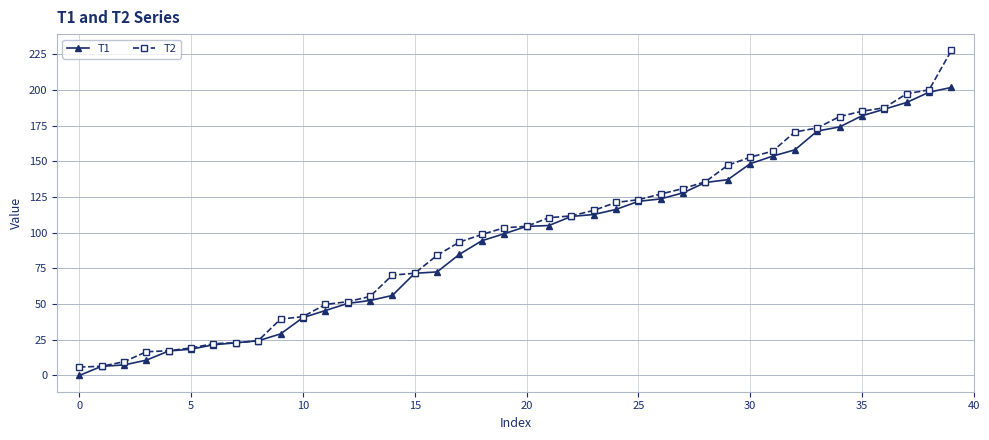

What is the maximum value for T2?

227.6